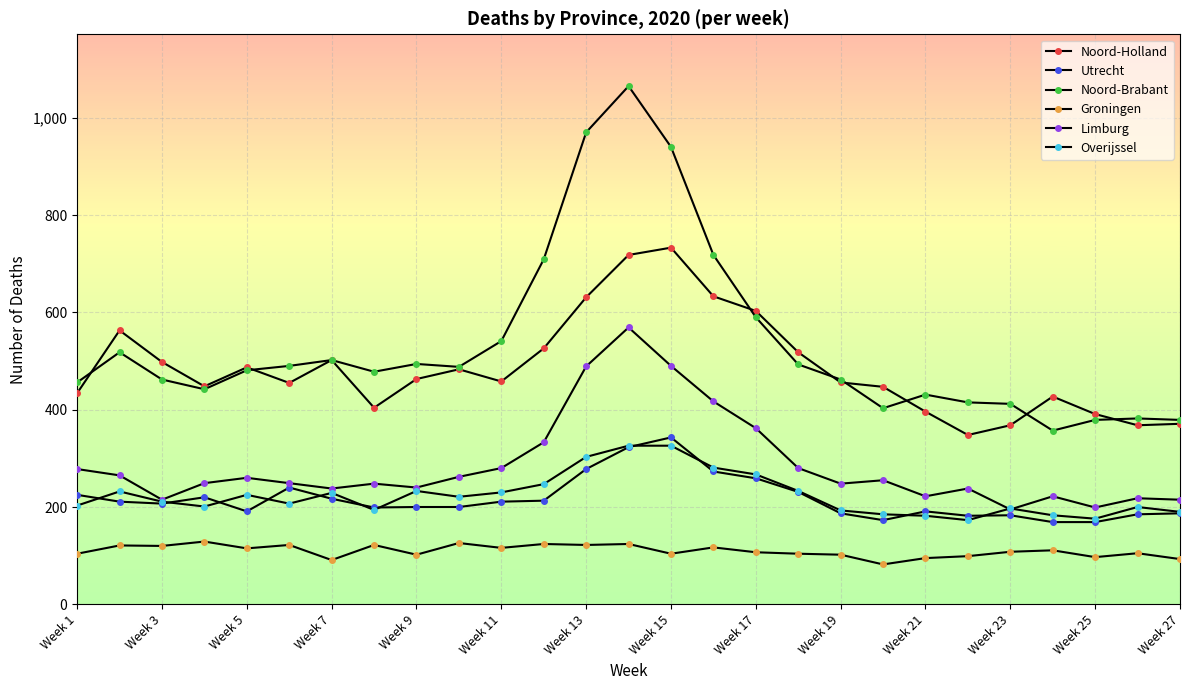

Does the chart have visible grid lines?

Yes